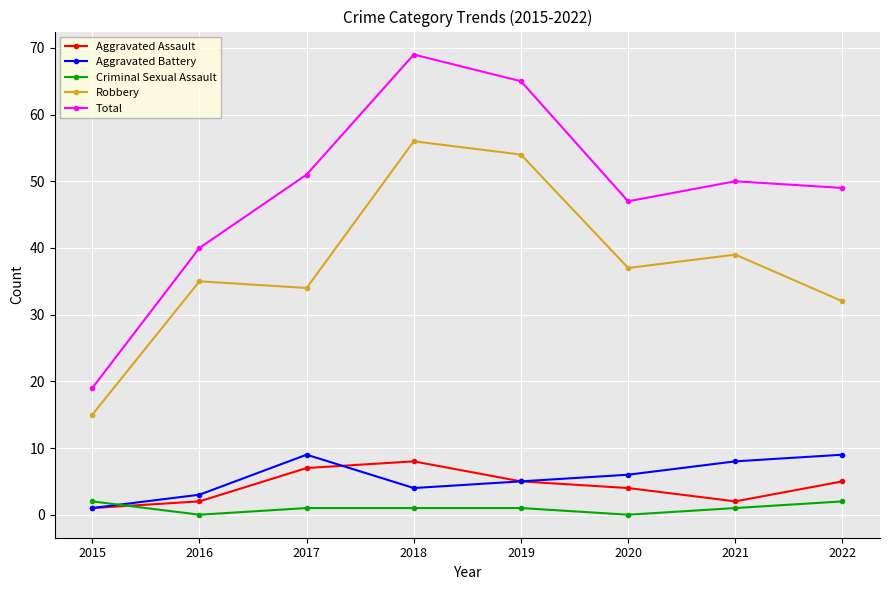

True or false: Total and Aggravated Assault intersect in this chart.

False